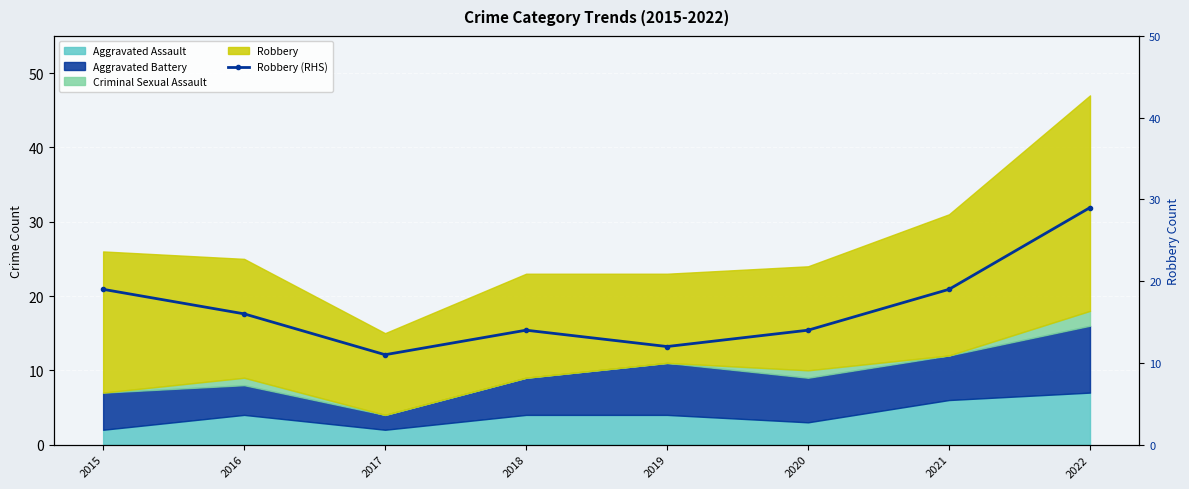

Is it true that the value at 2019 is 20?

False